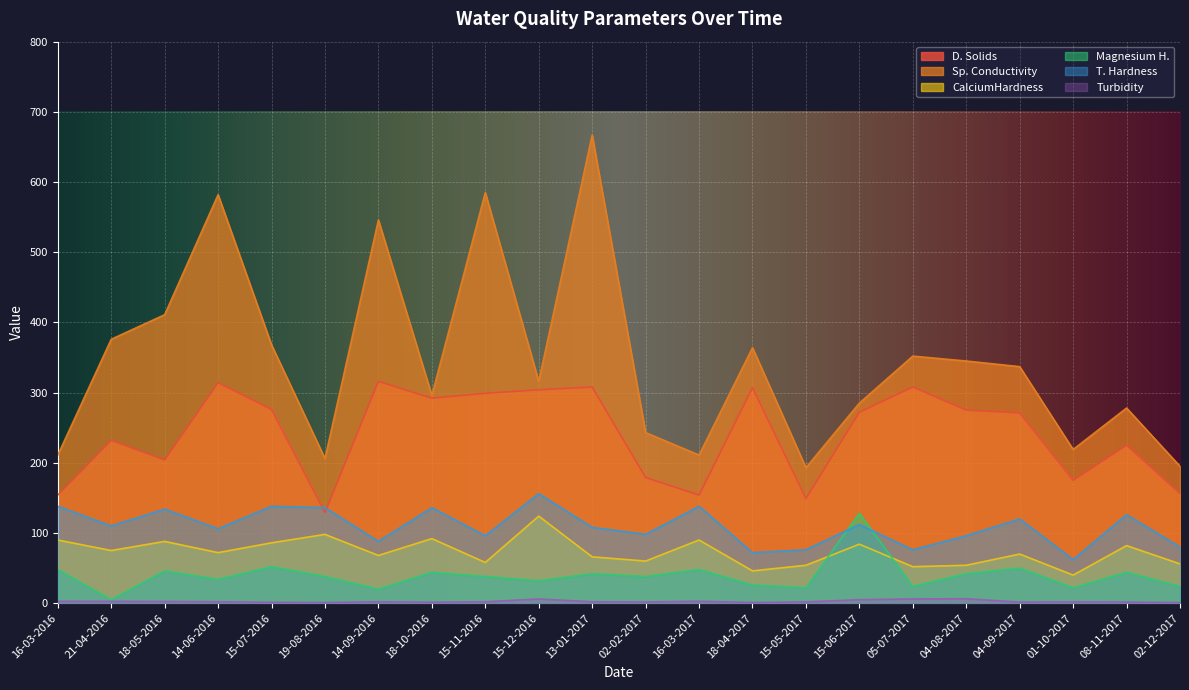

In Magnesium H., how many points are higher than both neighbors (excluding endpoints)?

8